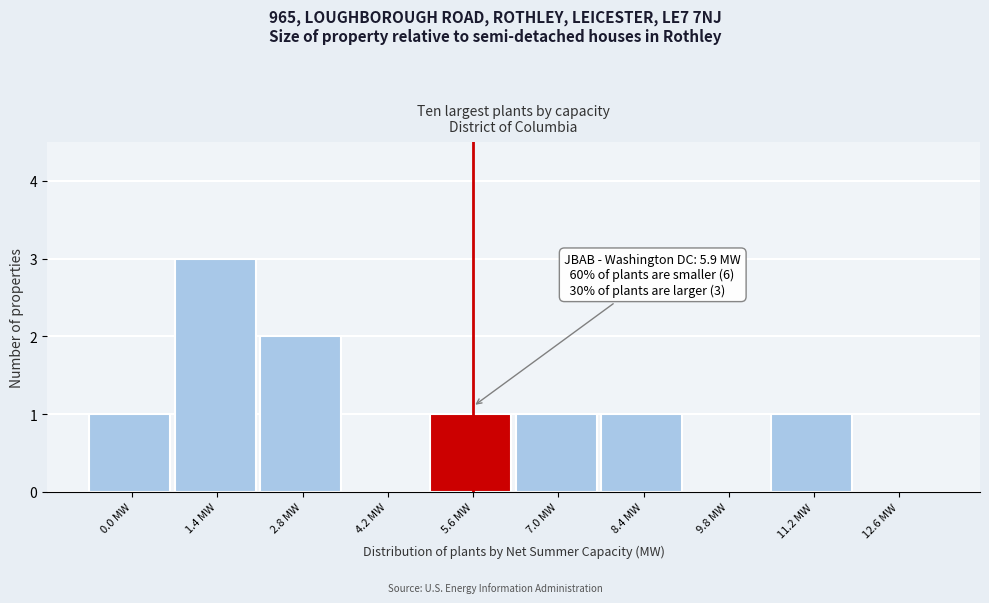

Reading right to left, list all the values displayed in this chart.

12.6 MW=0	11.2 MW=1	9.8 MW=0	8.4 MW=1	7.0 MW=1	5.6 MW=1	4.2 MW=0	2.8 MW=2	1.4 MW=3	0.0 MW=1